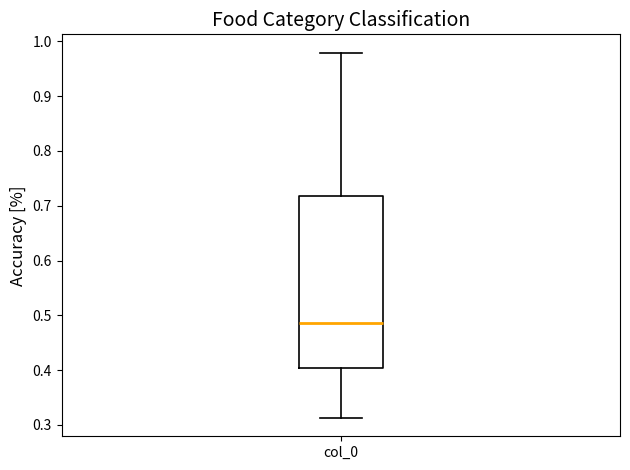

Where does the upper whisker of the box for col_0 end on the y-axis? The values are not printed on the chart, so give them approximately, as read against the axis.

0.98